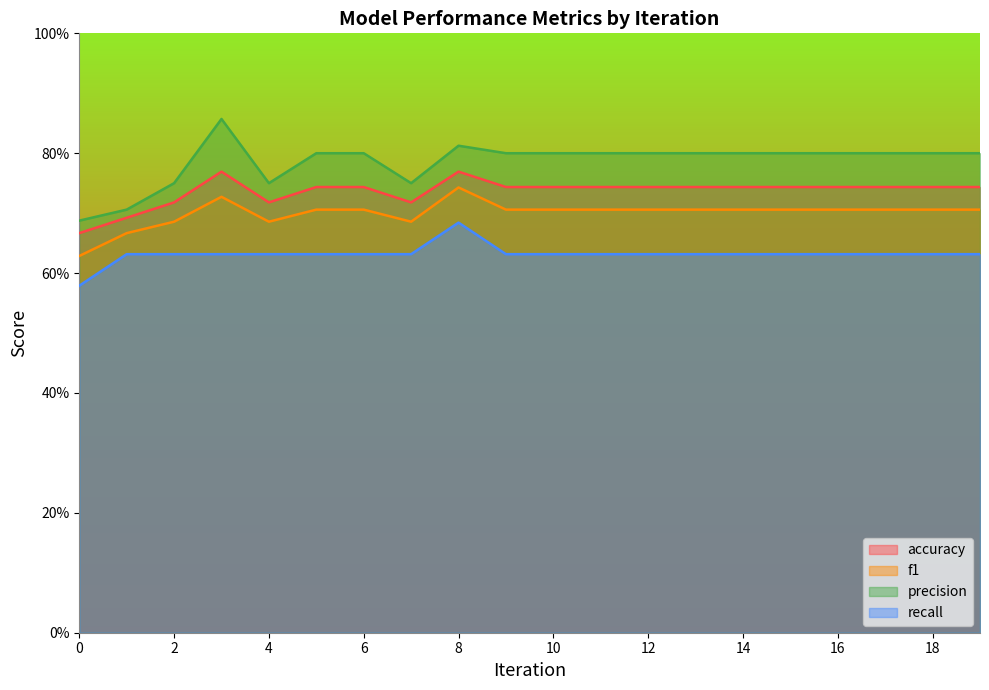

What are all the series names shown in the legend?

accuracy, f1, precision, recall